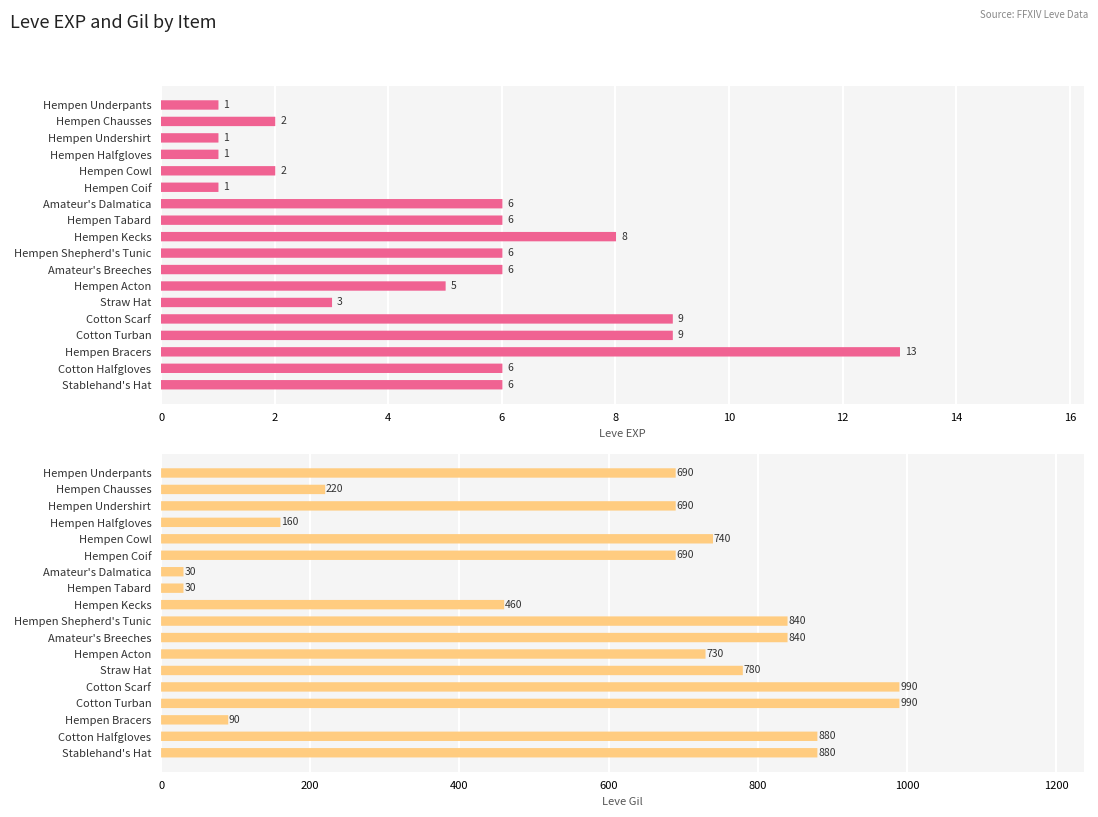

At Cotton Turban, list the series in order from largest to smallest.

Leve Gil, Leve EXP